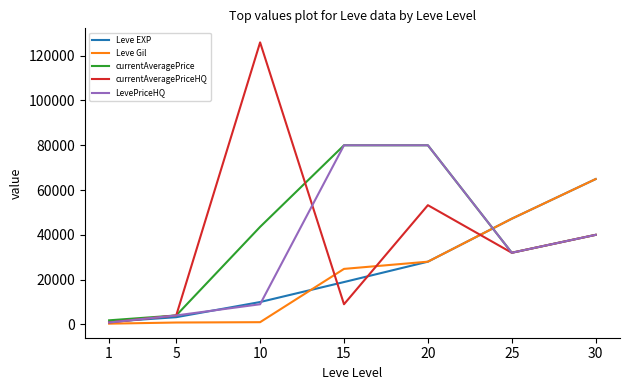

What is the greatest value displayed?

125949